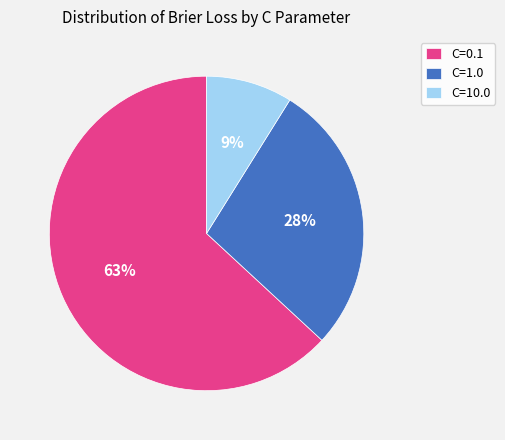

Is it true that C=1.0 is 18% of the pie?

False